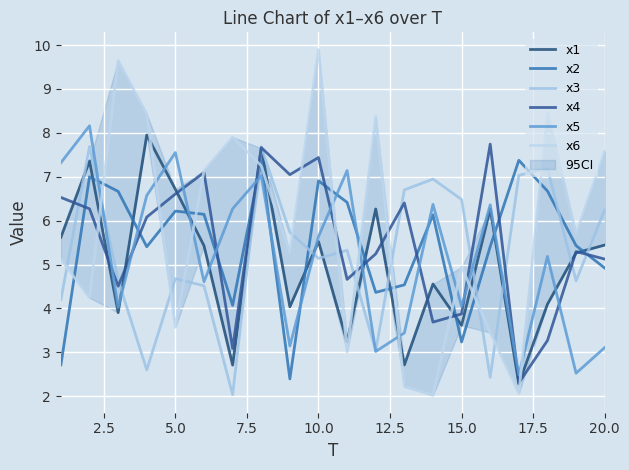

At which label is x4 closest to 5?

20.0